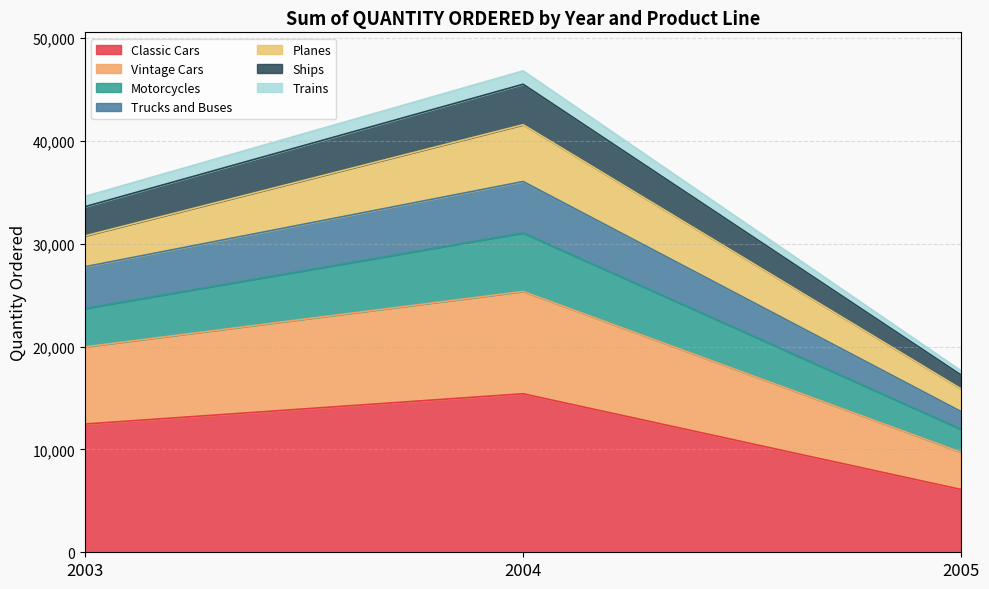

Where is Classic Cars nearest to the value 10759?

2003